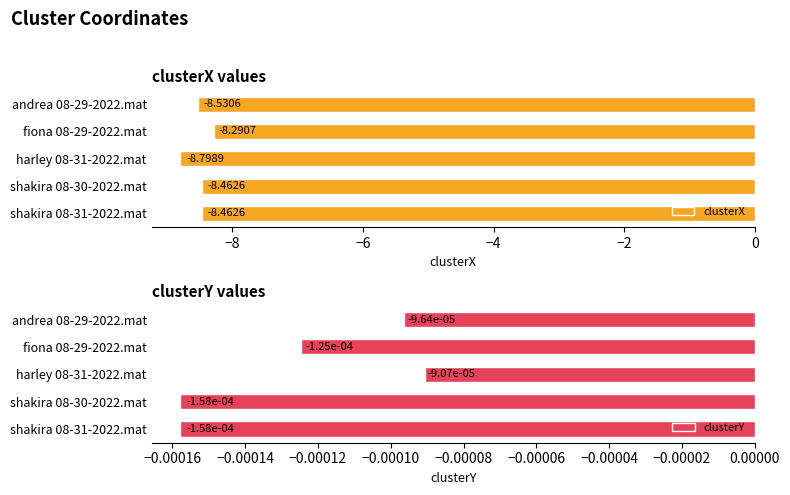

What is the average value of the clusterX series?

-8.5